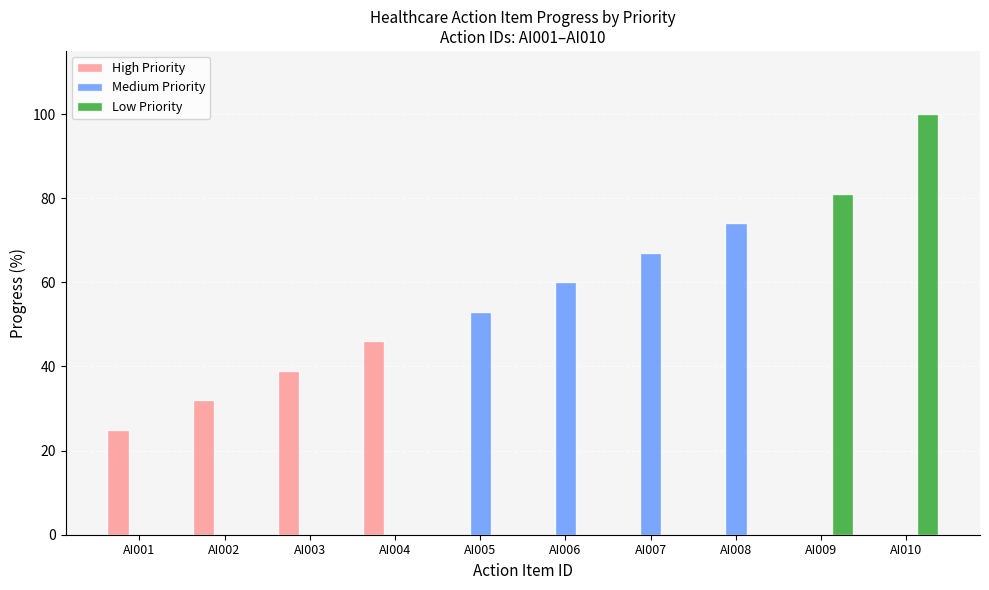

The value of Low Priority at AI008 is -68. True or false?

False